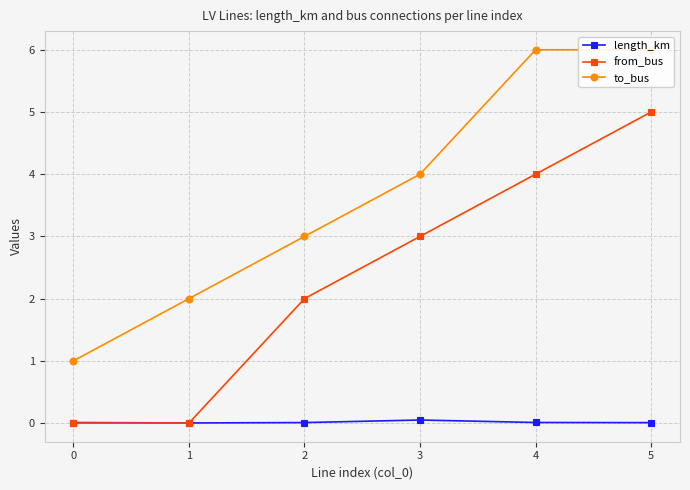

True or false: from_bus and length_km cross at least once.

True